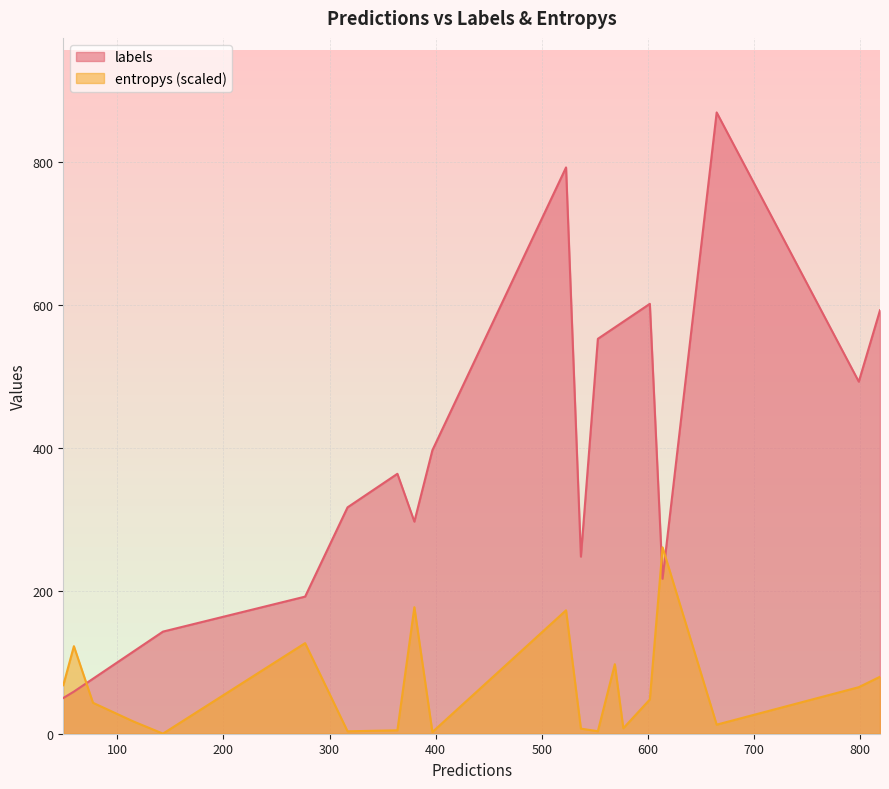

What is the total value across all series at 537?

248.1